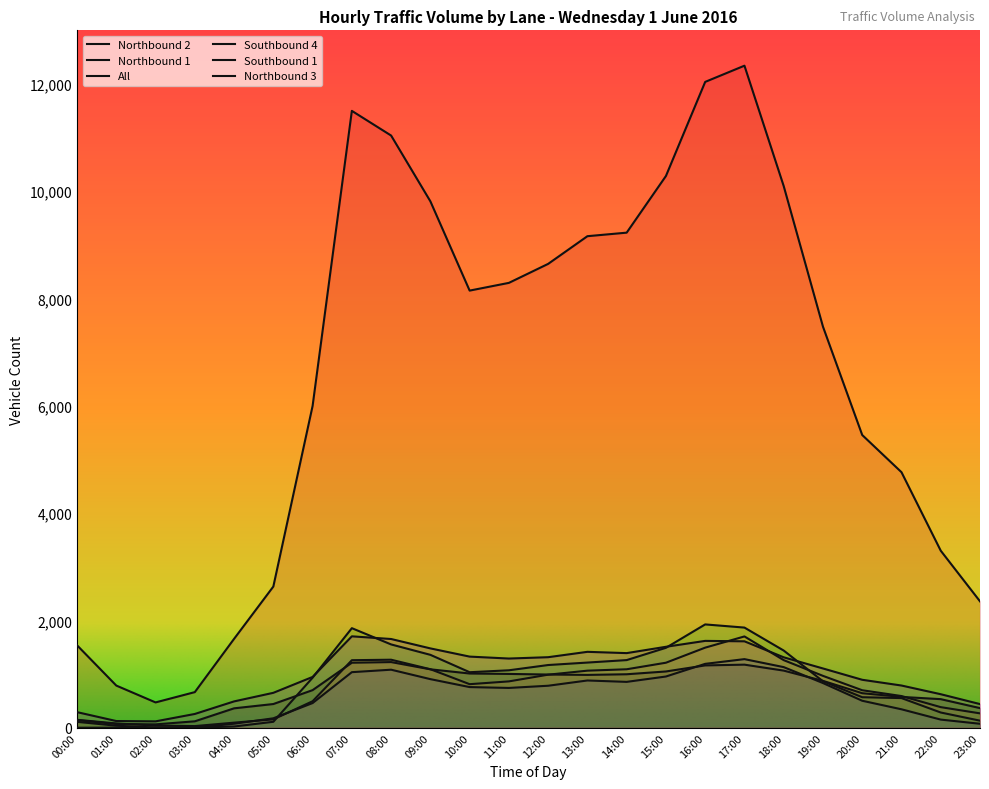

How many lines are shown in the chart?

6